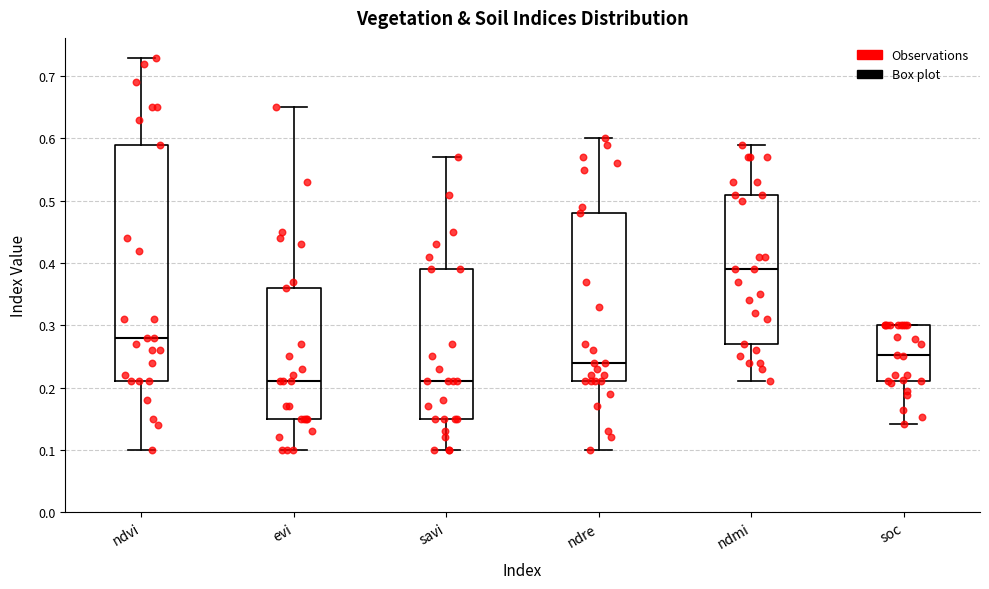

Reading left to right, read every box against the y-axis: the position of its median line, the range the box covers, and the ends of its whiskers. The values are not printed on the chart, so give them approximately, as read against the axis.

ndvi: median 0.28, box 0.21 to 0.59, whiskers 0.10 to 0.73
evi: median 0.21, box 0.15 to 0.36, whiskers 0.10 to 0.65
savi: median 0.21, box 0.15 to 0.39, whiskers 0.10 to 0.57
ndre: median 0.24, box 0.21 to 0.48, whiskers 0.10 to 0.60
ndmi: median 0.39, box 0.27 to 0.51, whiskers 0.21 to 0.59
soc: median 0.25, box 0.21 to 0.30, whiskers 0.14 to 0.30